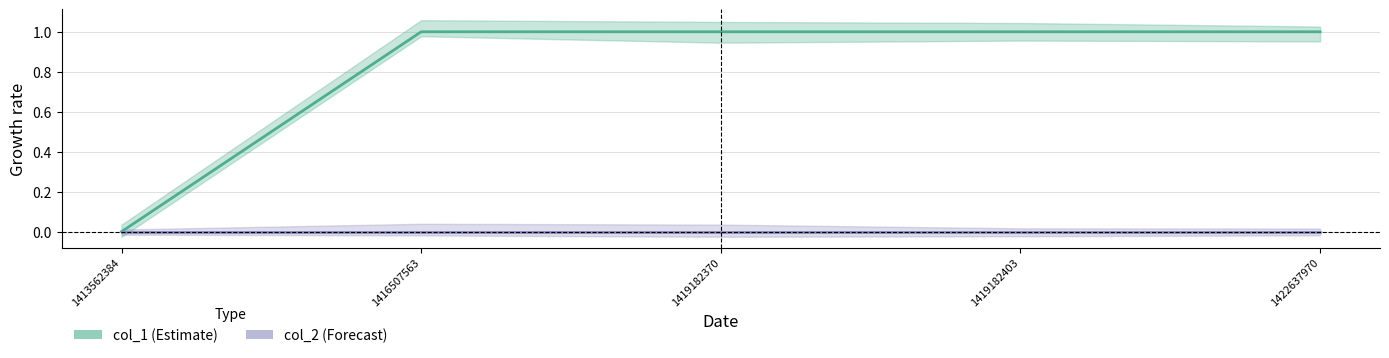

Which series has the largest total across all categories?

col_1